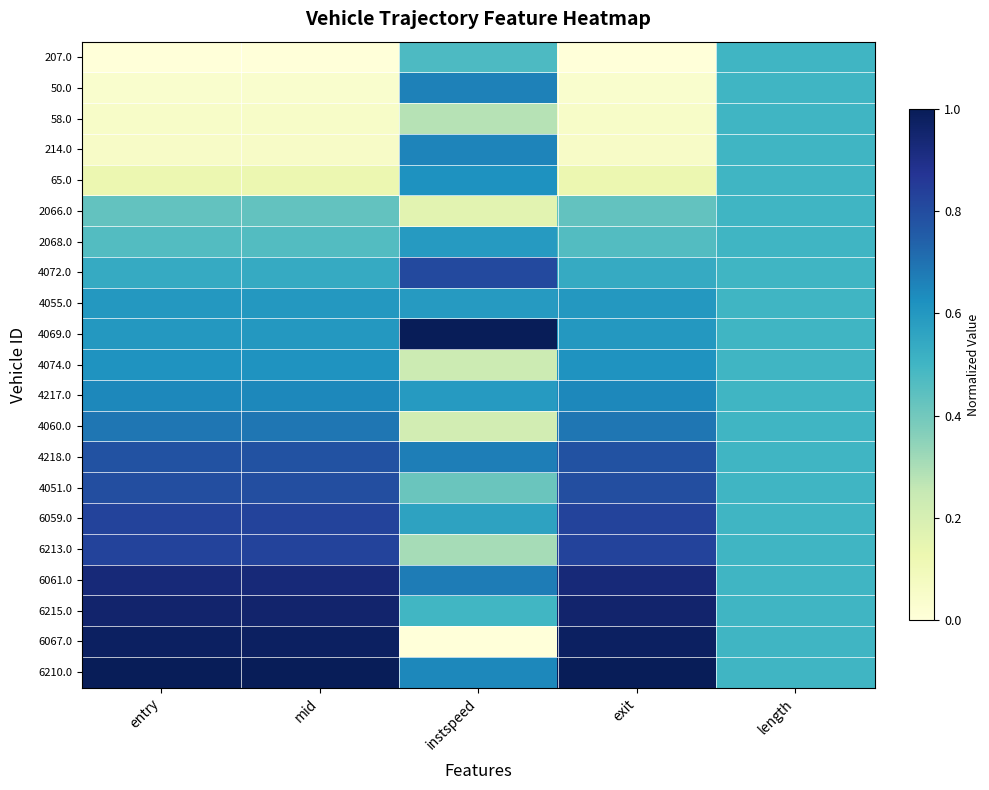

At how many categories does at least one series exceed 0?

5